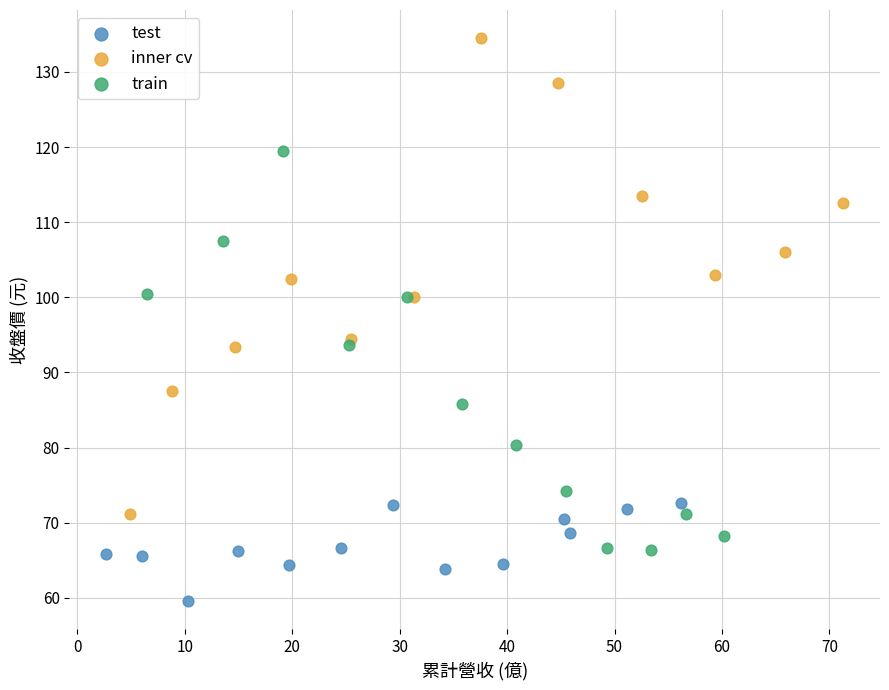

What are all the series names shown in the legend?

test, inner cv, train